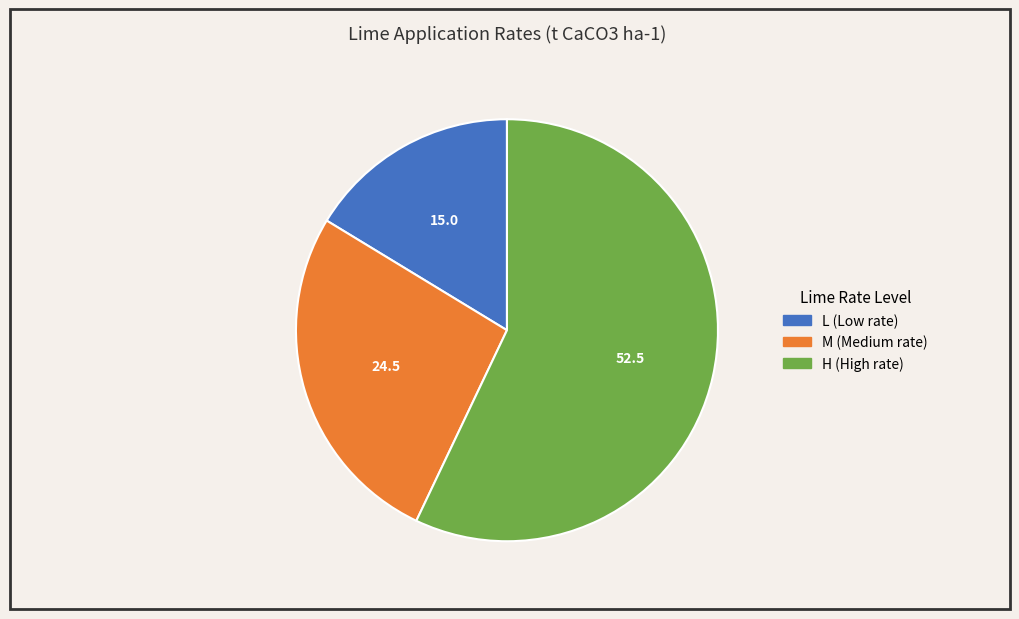

How many segments does this pie chart have?

3